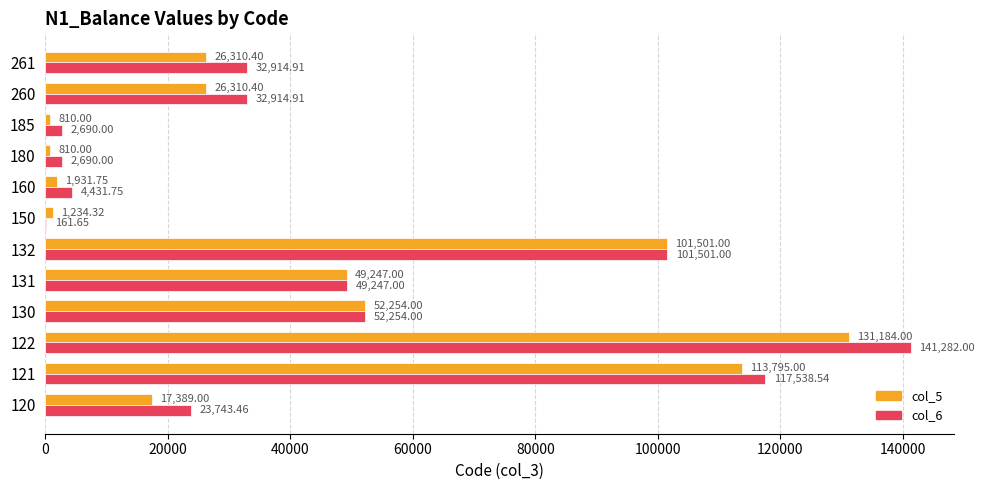

What is the total value across all series at 122?

272466.0